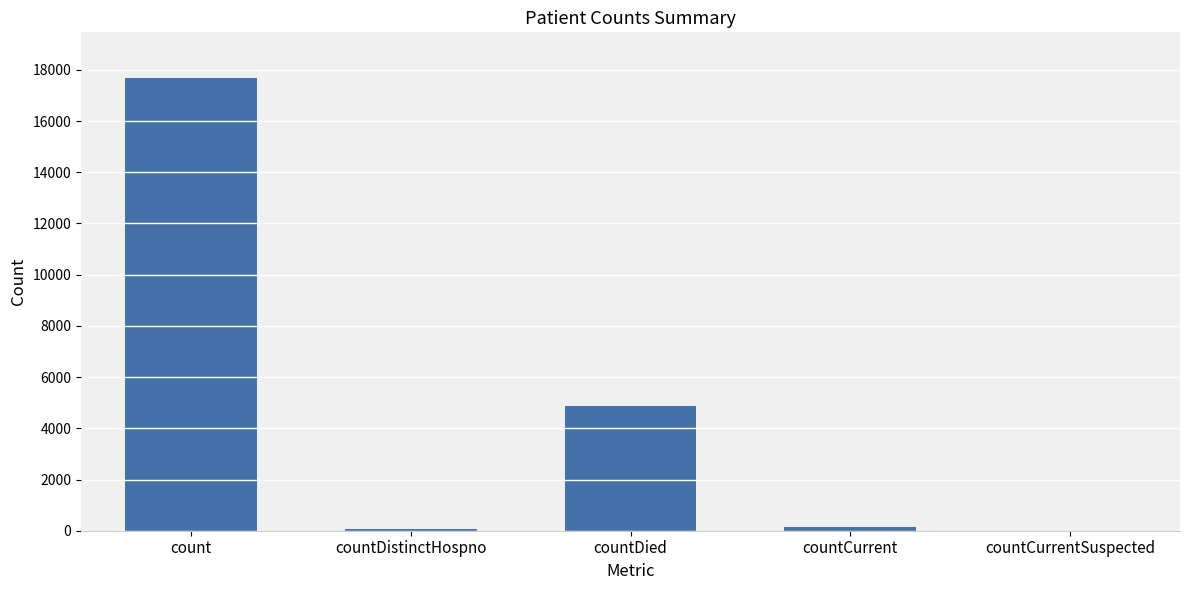

The chart shows a value of 0 at countCurrentSuspected. True or false?

True